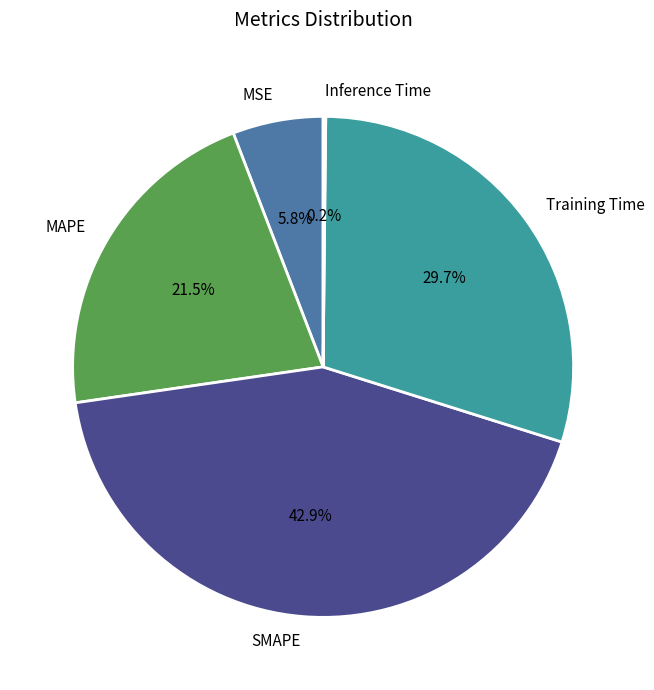

Does Training Time represent more than half of the total?

No